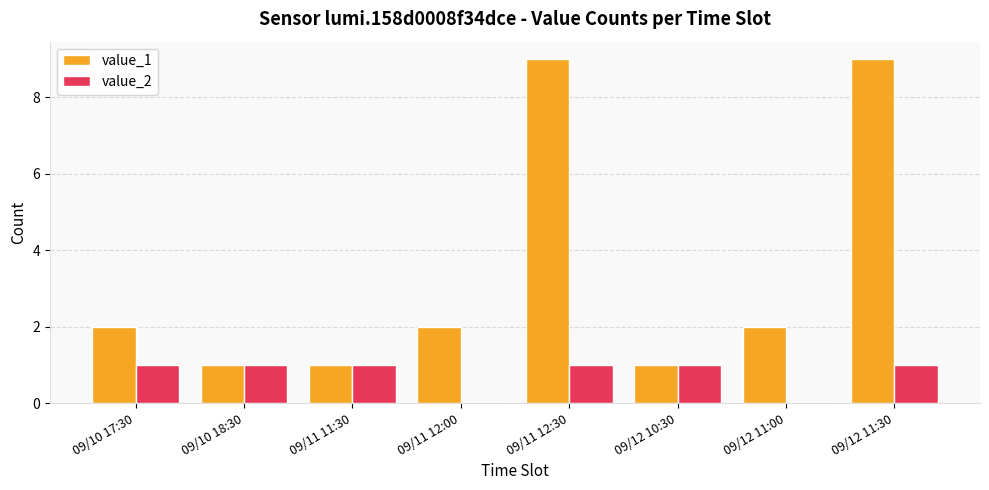

Reading right to left, transcribe all the data shown in this chart.

value_1: 09/12 11:30=9	09/12 11:00=2	09/12 10:30=1	09/11 12:30=9	09/11 12:00=2	09/11 11:30=1	09/10 18:30=1	09/10 17:30=2
value_2: 09/12 11:30=1	09/12 11:00=0	09/12 10:30=1	09/11 12:30=1	09/11 12:00=0	09/11 11:30=1	09/10 18:30=1	09/10 17:30=1